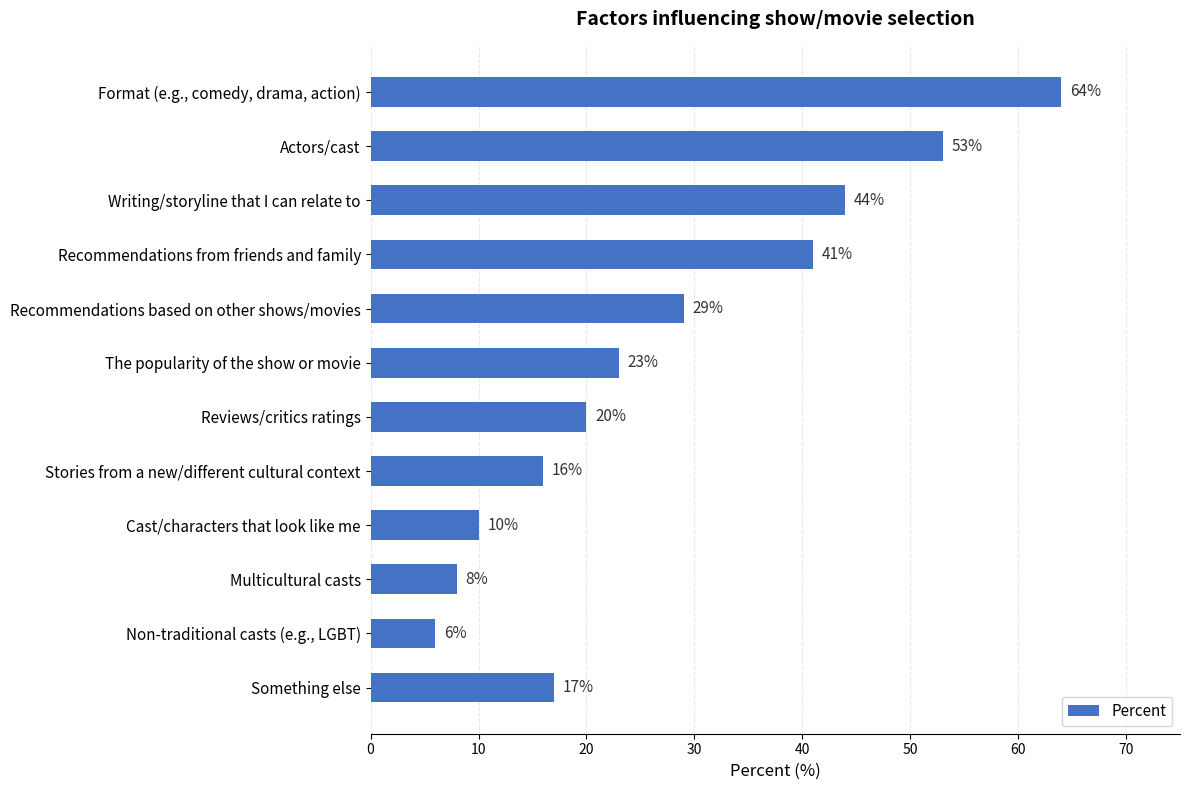

Reading top to bottom, transcribe all the data shown in this chart.

64	53	44	41	29	23	20	16	10	8	6	17